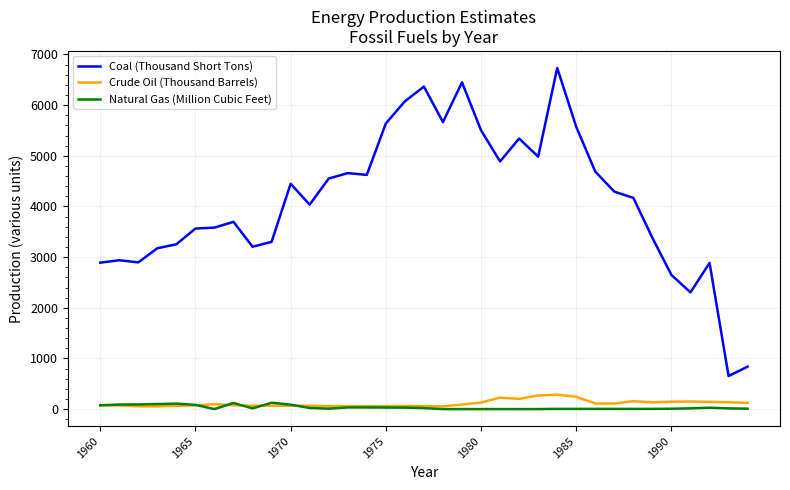

True or false: Natural Gas (Million Cubic Feet) and Coal (Thousand Short Tons) intersect in this chart.

False